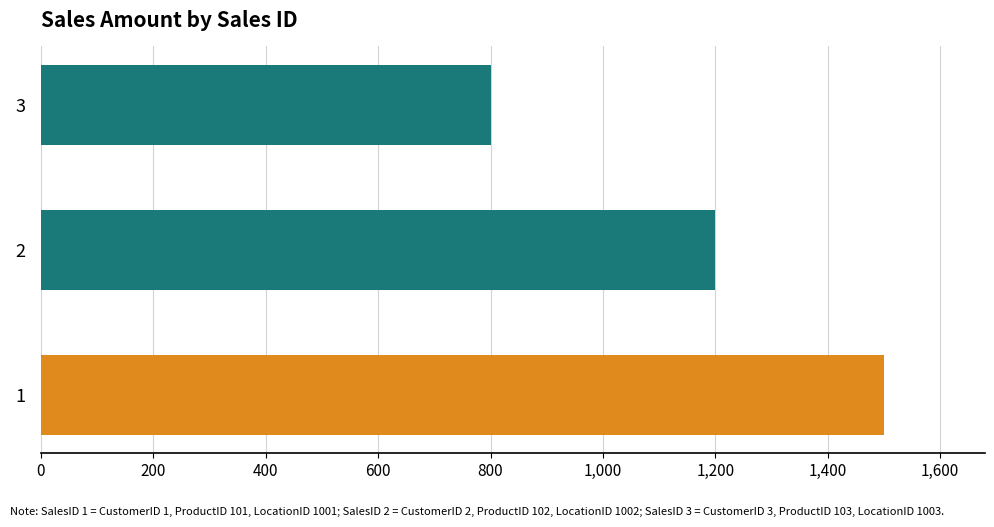

List the labels in order of value, smallest first.

3, 2, 1